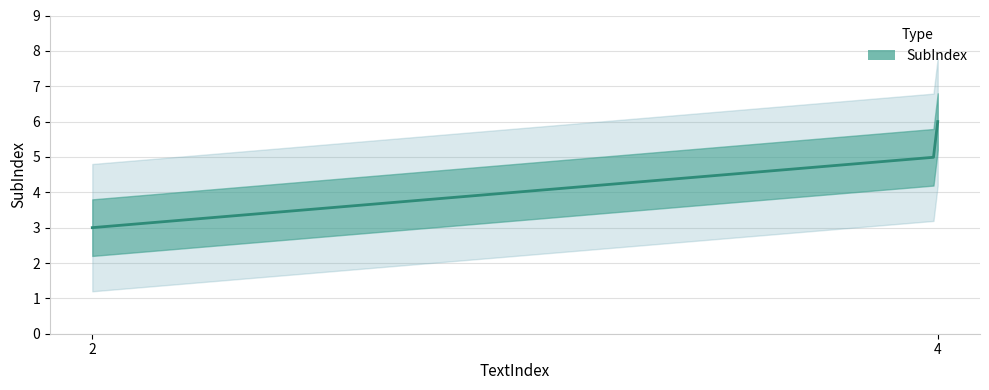

What is the change in value from 2 to 4?

+2